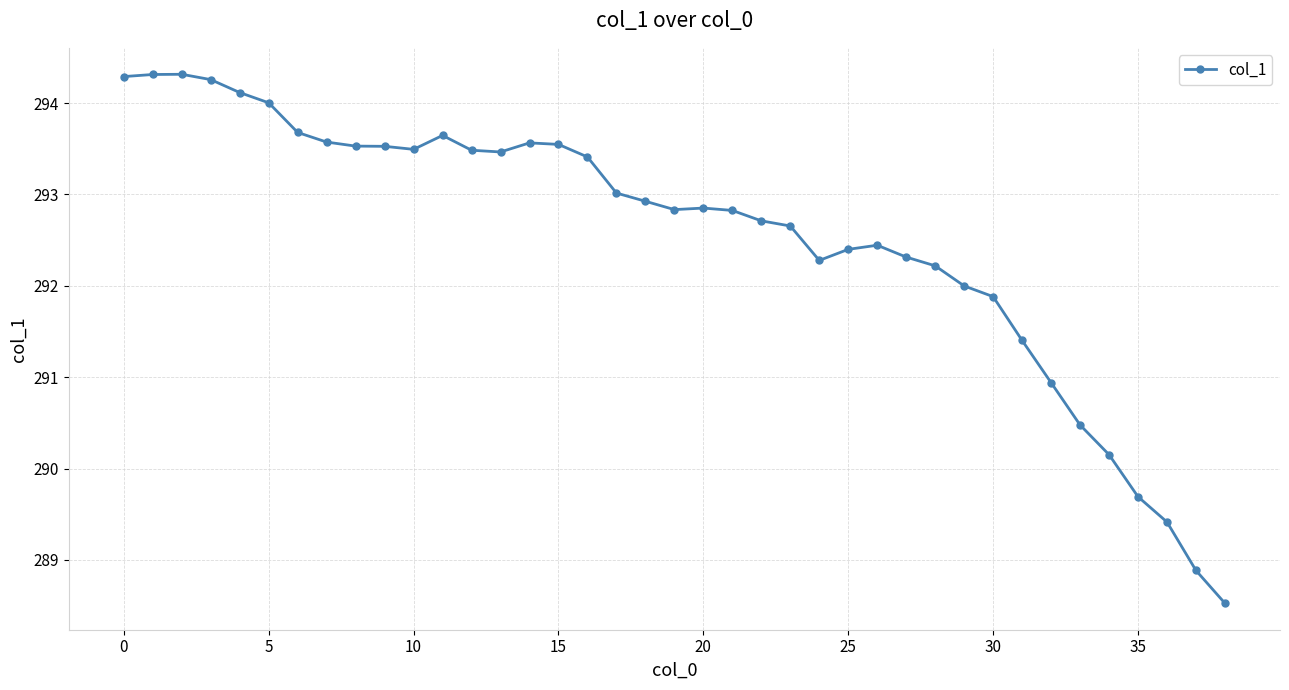

What is the smallest value displayed?

288.5